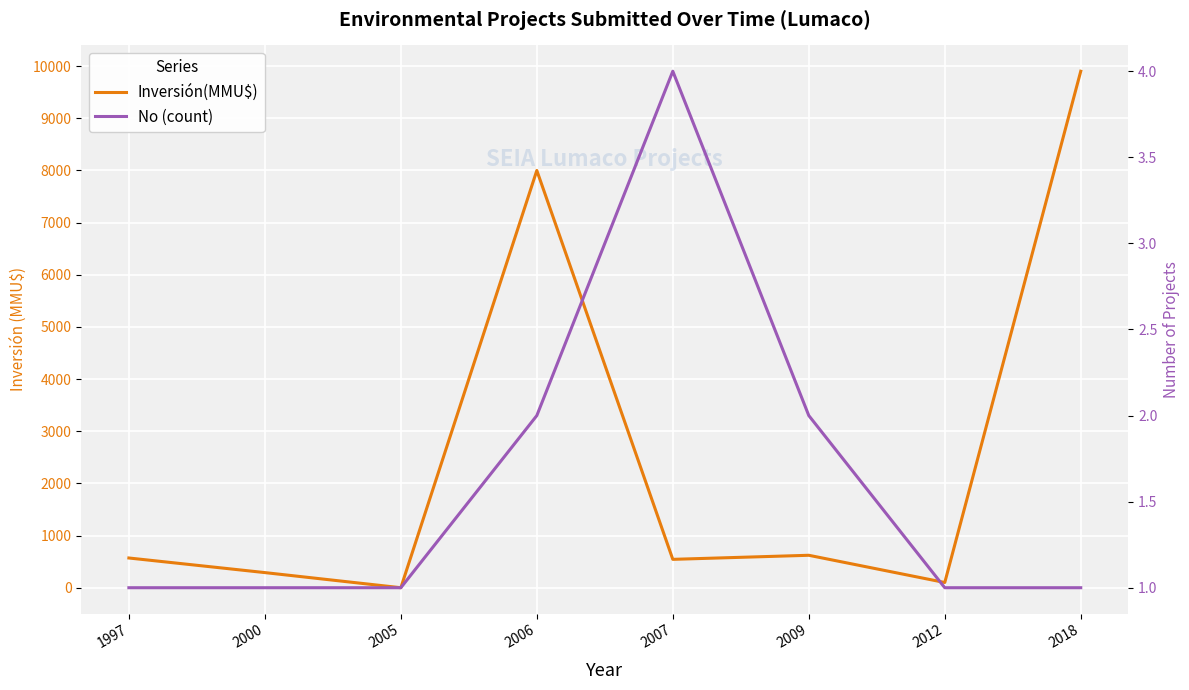

Count the number of data series in this chart.

2